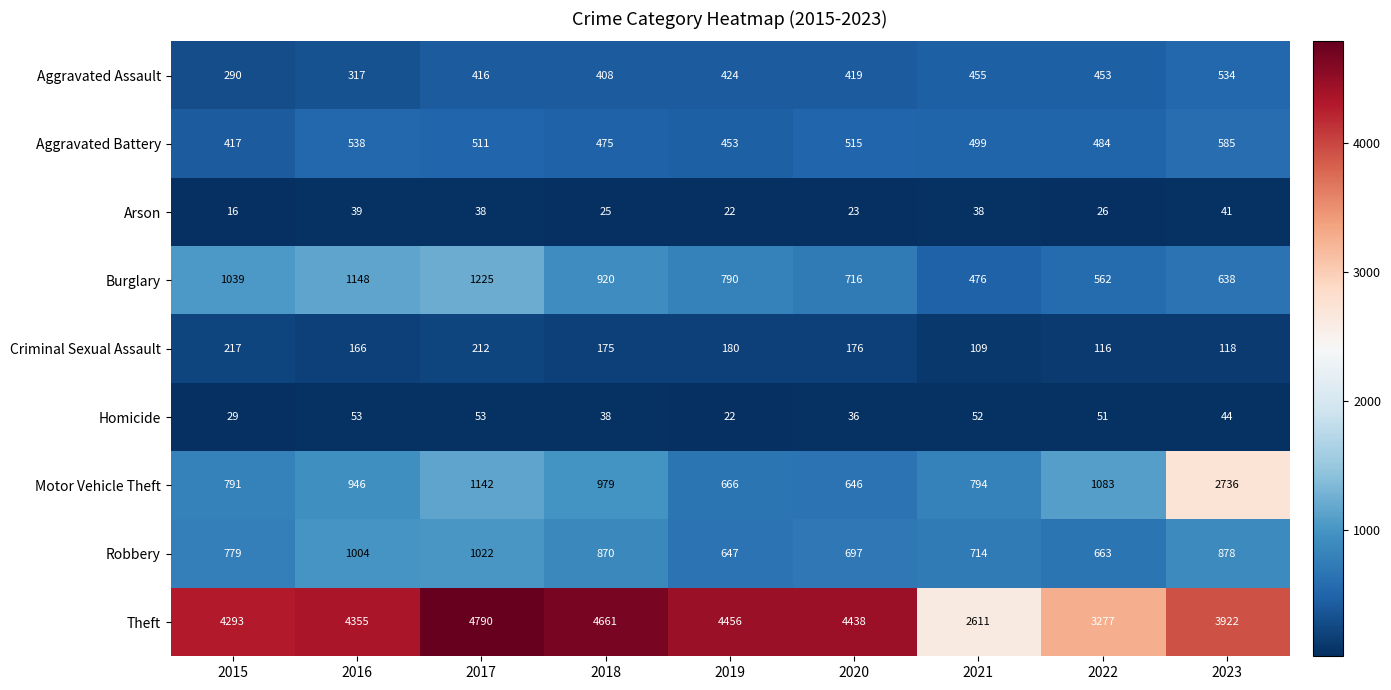

What is the approximate value of Burglary at 2016?

1148